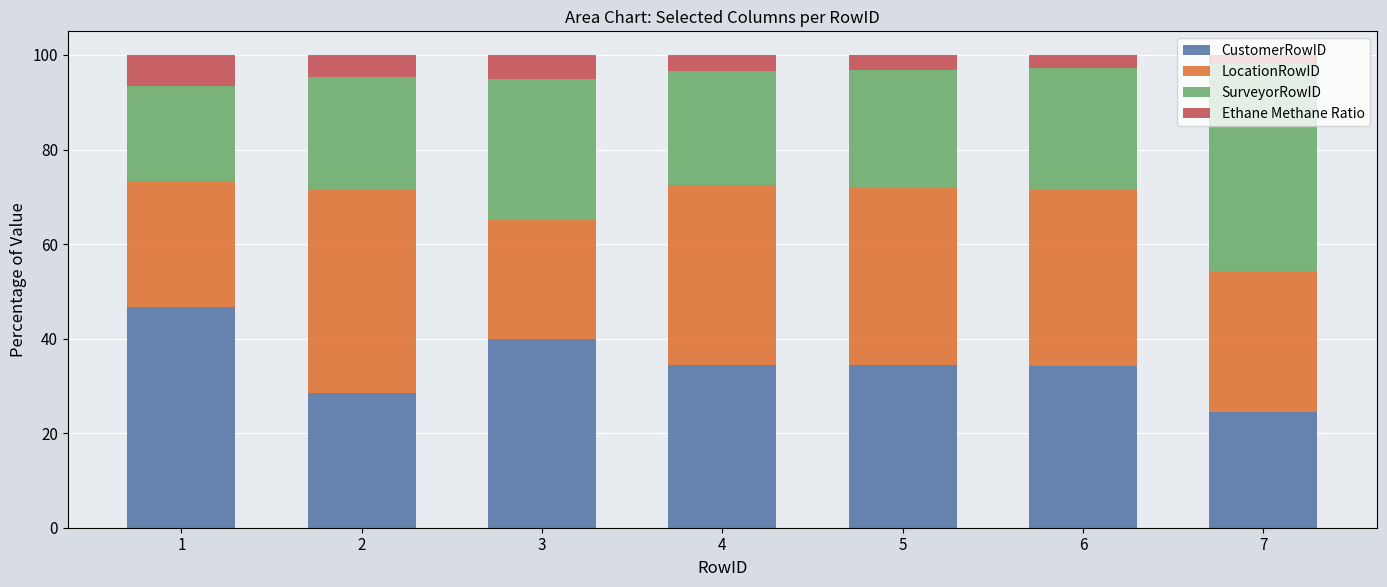

What is the total value across all series at 5?

100.0